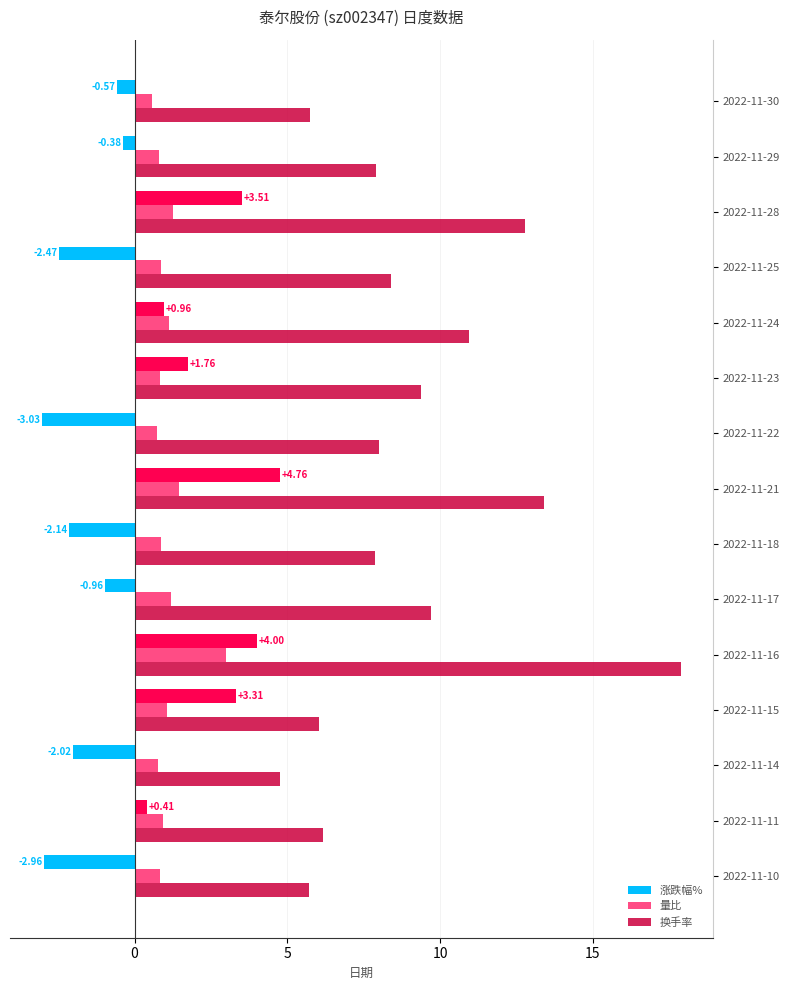

Which series has the widest spread of values?

换手率